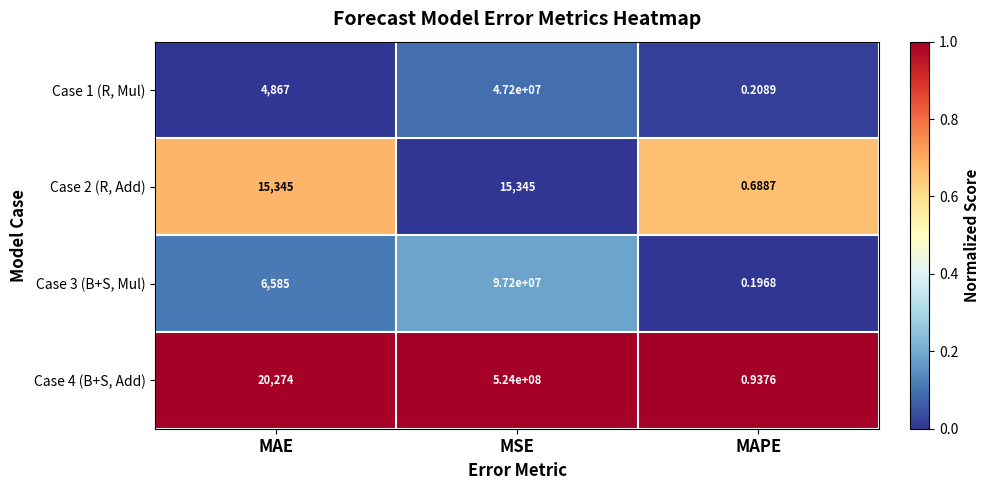

Where is Case 2 (R, Add) nearest to the value 7672?

MAPE